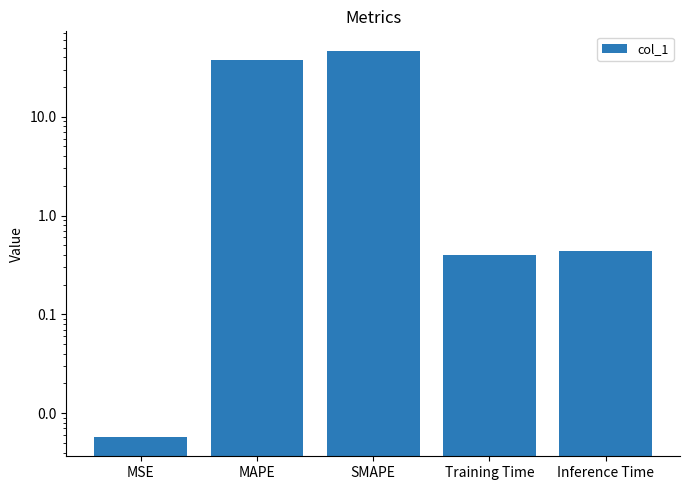

What is the average value?

17.0